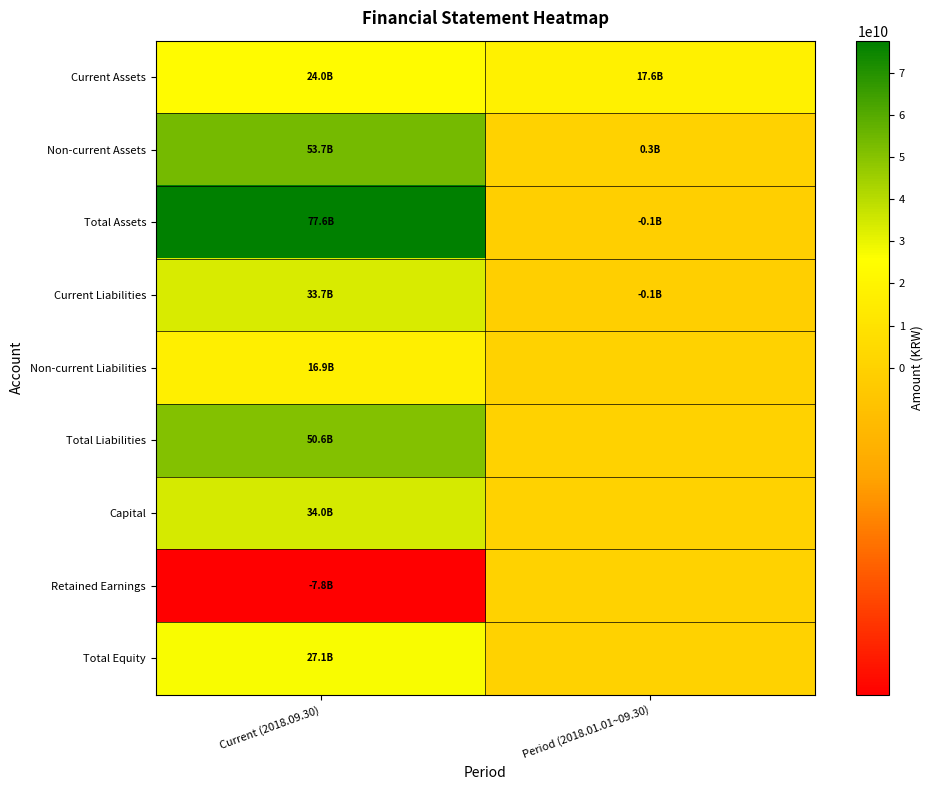

Which series changed the most between Current (2018.09.30) and Period (2018.01.01~09.30)?

Total Assets